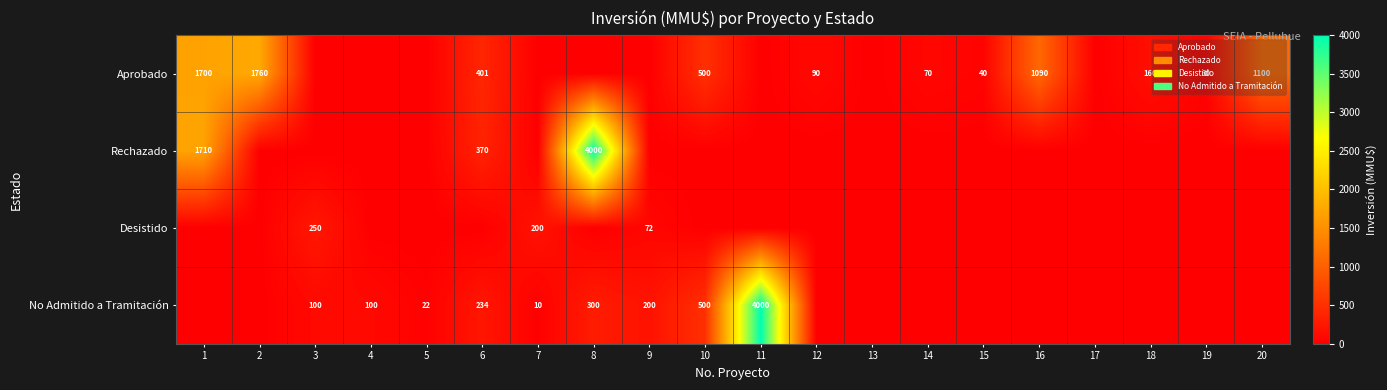

True or false: No Admitido a Tramitación has a value of 280 at 9.

False